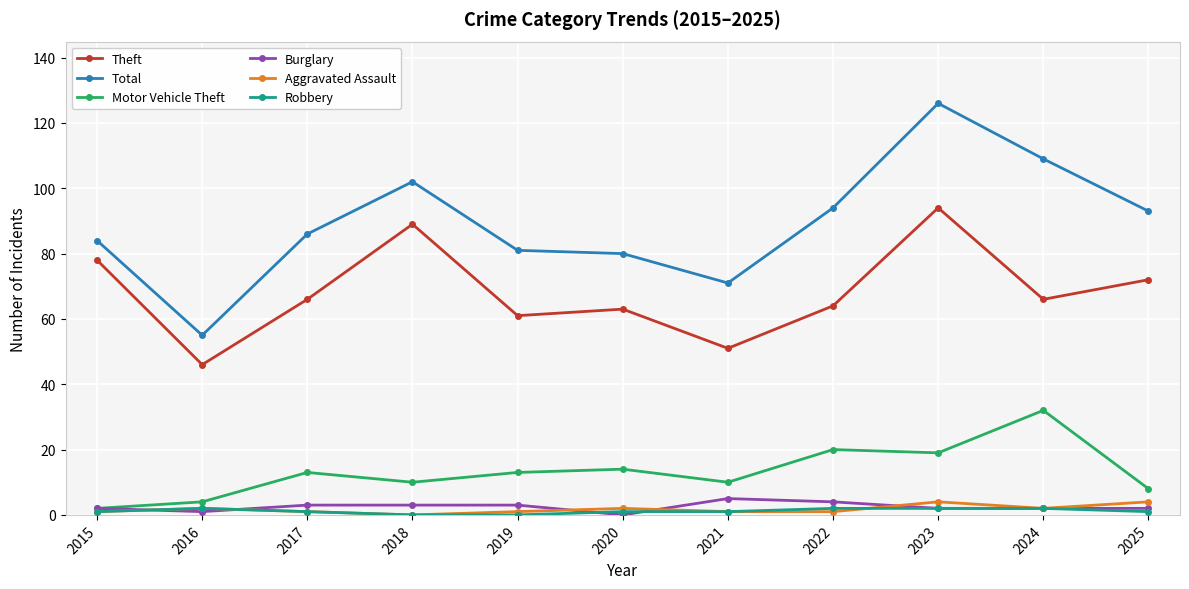

After their last crossing, which series has the higher values: Robbery or Aggravated Assault?

Aggravated Assault